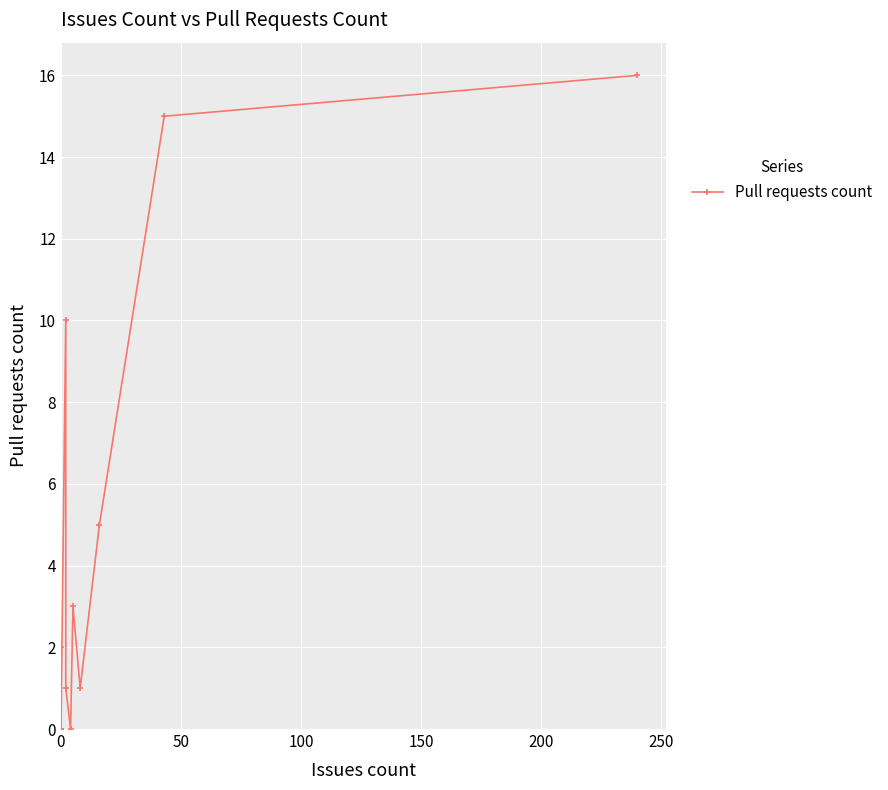

What position from the left is 150?

4